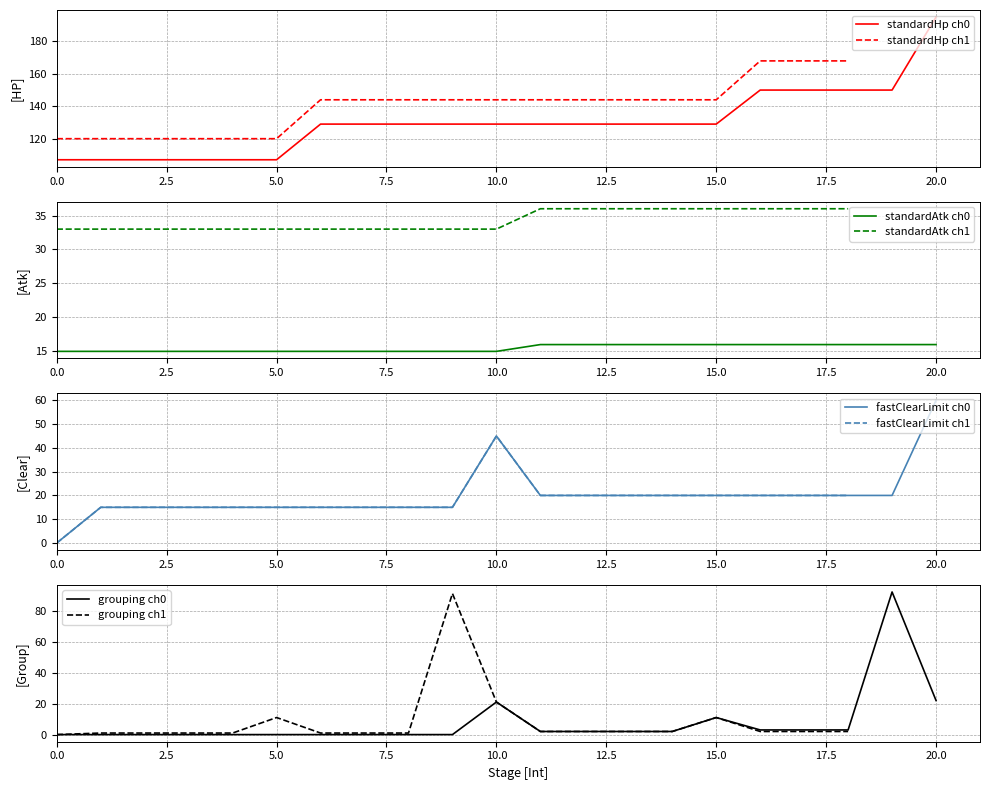

The value of grouping at 18 is 5. True or false?

False